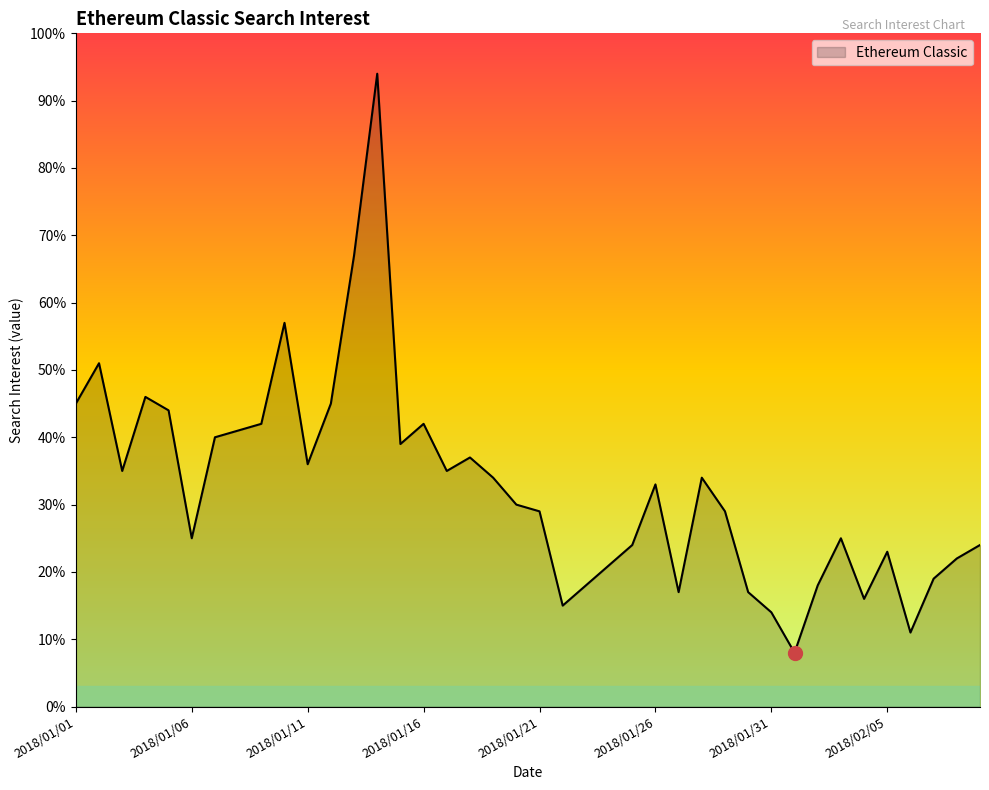

What is the difference between the maximum and minimum values?

86